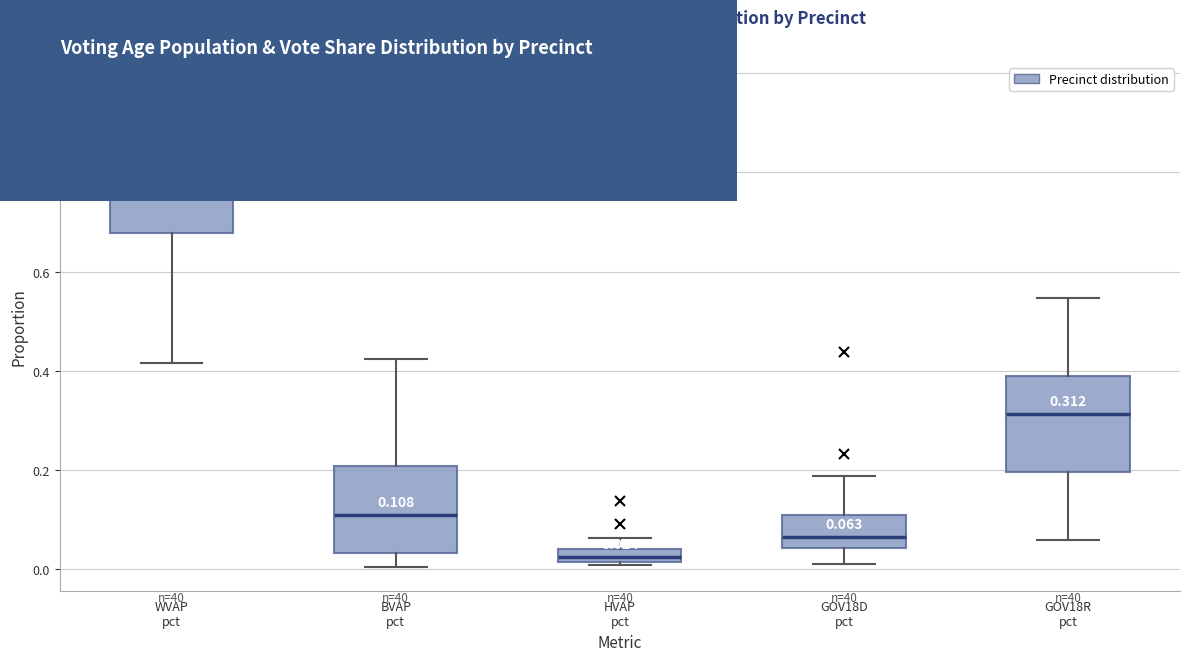

Comparing the boxes themselves (not the whiskers), which one is the tallest?

WVAP pct